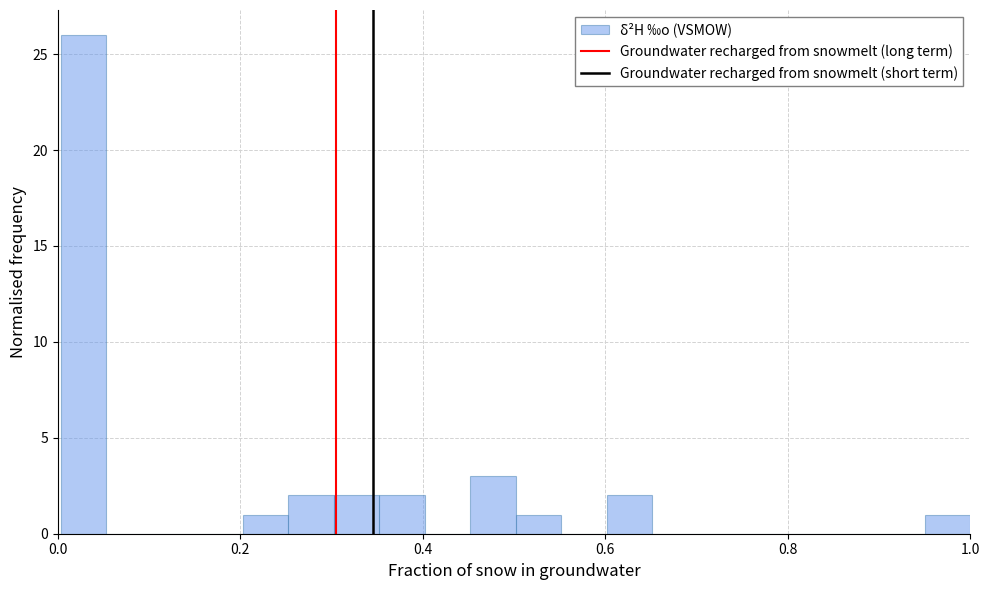

Read against the x-axis, roughly where is the centre of the tallest bar?

0.02